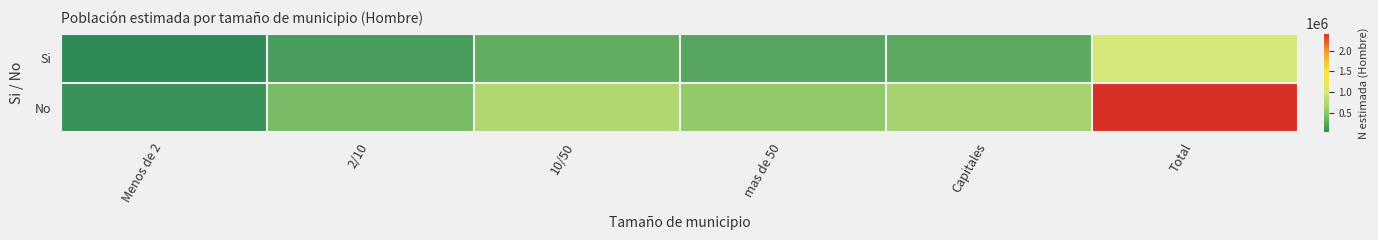

Reading left to right, list all the values displayed in this chart.

Si: Menos de 2=28173	2/10=164427	10/50=288930	mas de 50=236347	Capitales=268471	Total=986348
No: Menos de 2=88373	2/10=393827	10/50=733501	mas de 50=523205	Capitales=669096	Total=2408002